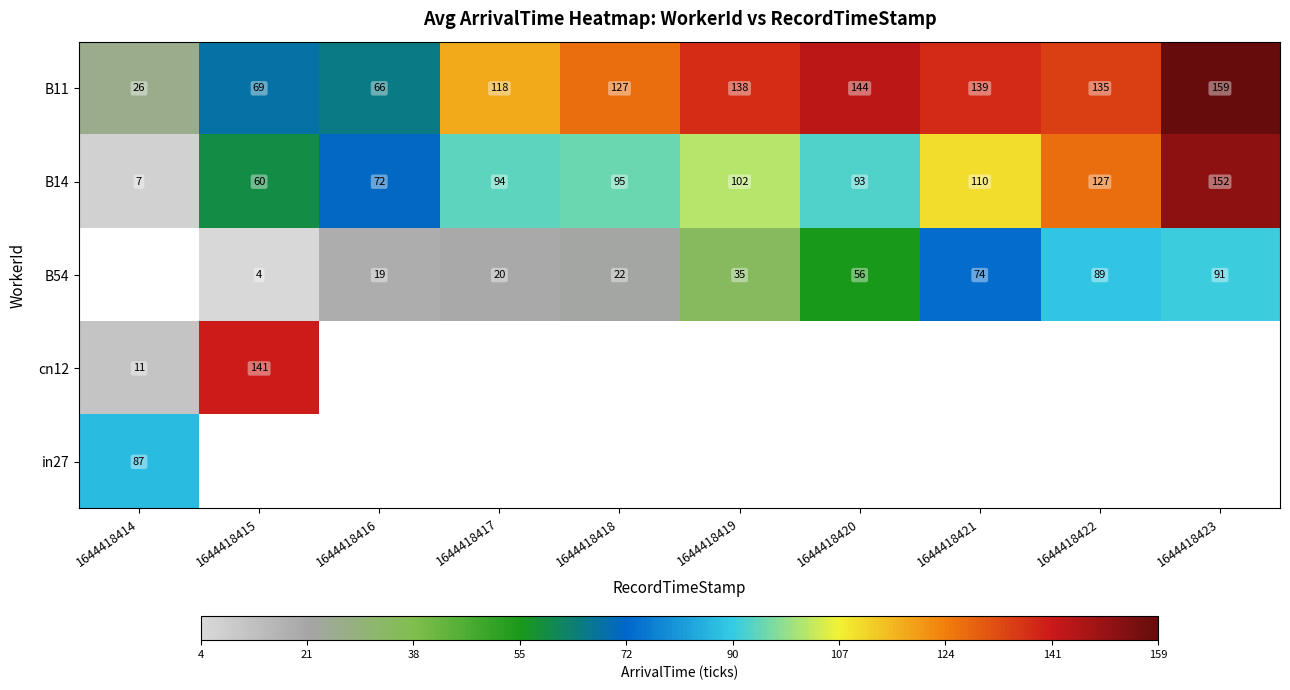

The B11 series shows 35 at 1644418422. True or false?

False